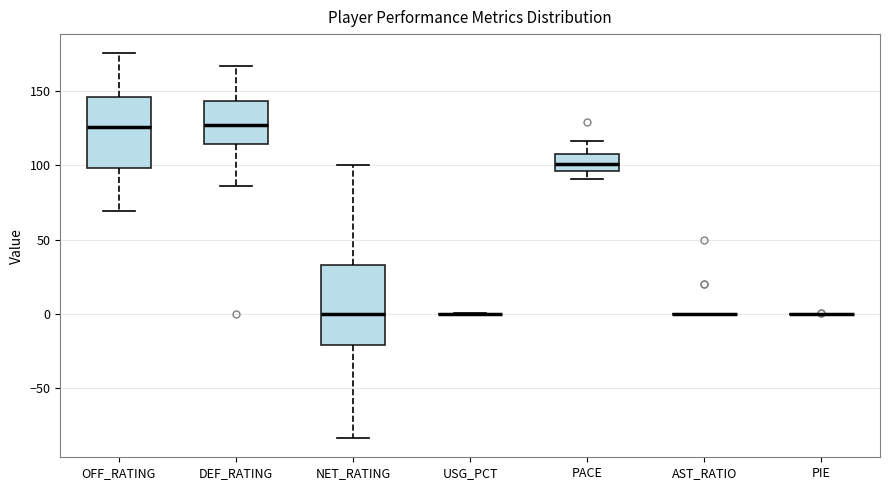

Reading left to right, transcribe this box plot: for each box, give where its median line is, the range the box spans, and where its two whiskers end, as read against the y-axis. The values are not printed on the chart, so give them approximately, as read against the axis.

OFF_RATING: median 125, box 100 to 145, whiskers 70 to 175
DEF_RATING: median 125, box 115 to 145, whiskers 85 to 165
NET_RATING: median 0, box -20 to 35, whiskers -85 to 100
USG_PCT: box collapsed to a line at 0, whiskers 0 to 0
PACE: median 100, box 95 to 110, whiskers 90 to 115
AST_RATIO: box collapsed to a line at 0, whiskers 0 to 0
PIE: box collapsed to a line at 0, whiskers 0 to 0